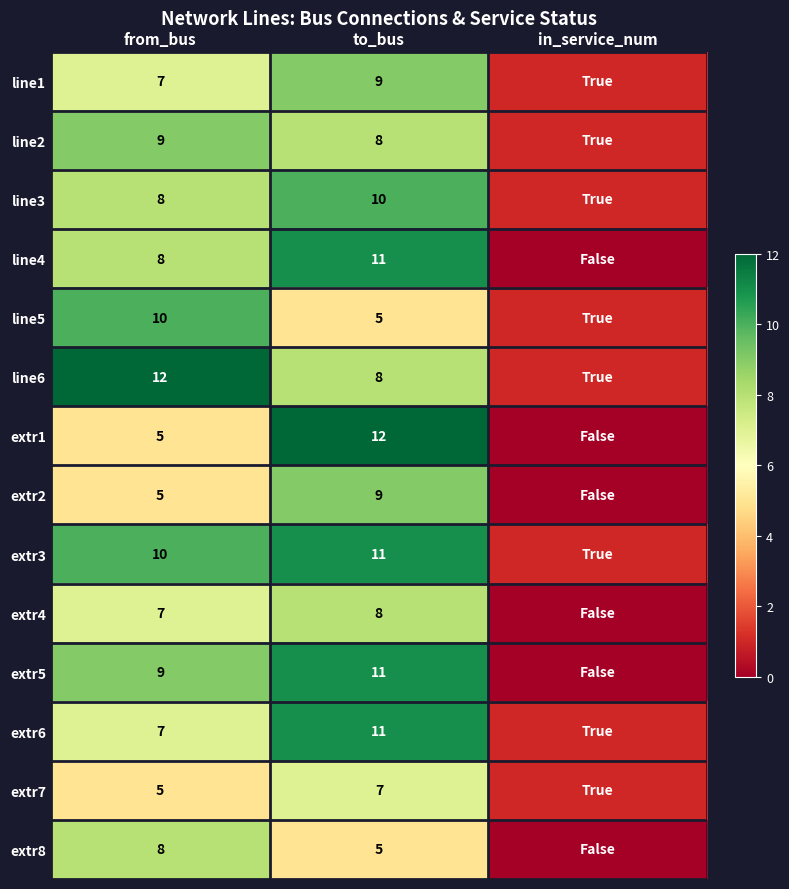

The extr7 series shows 5 at from_bus. True or false?

True